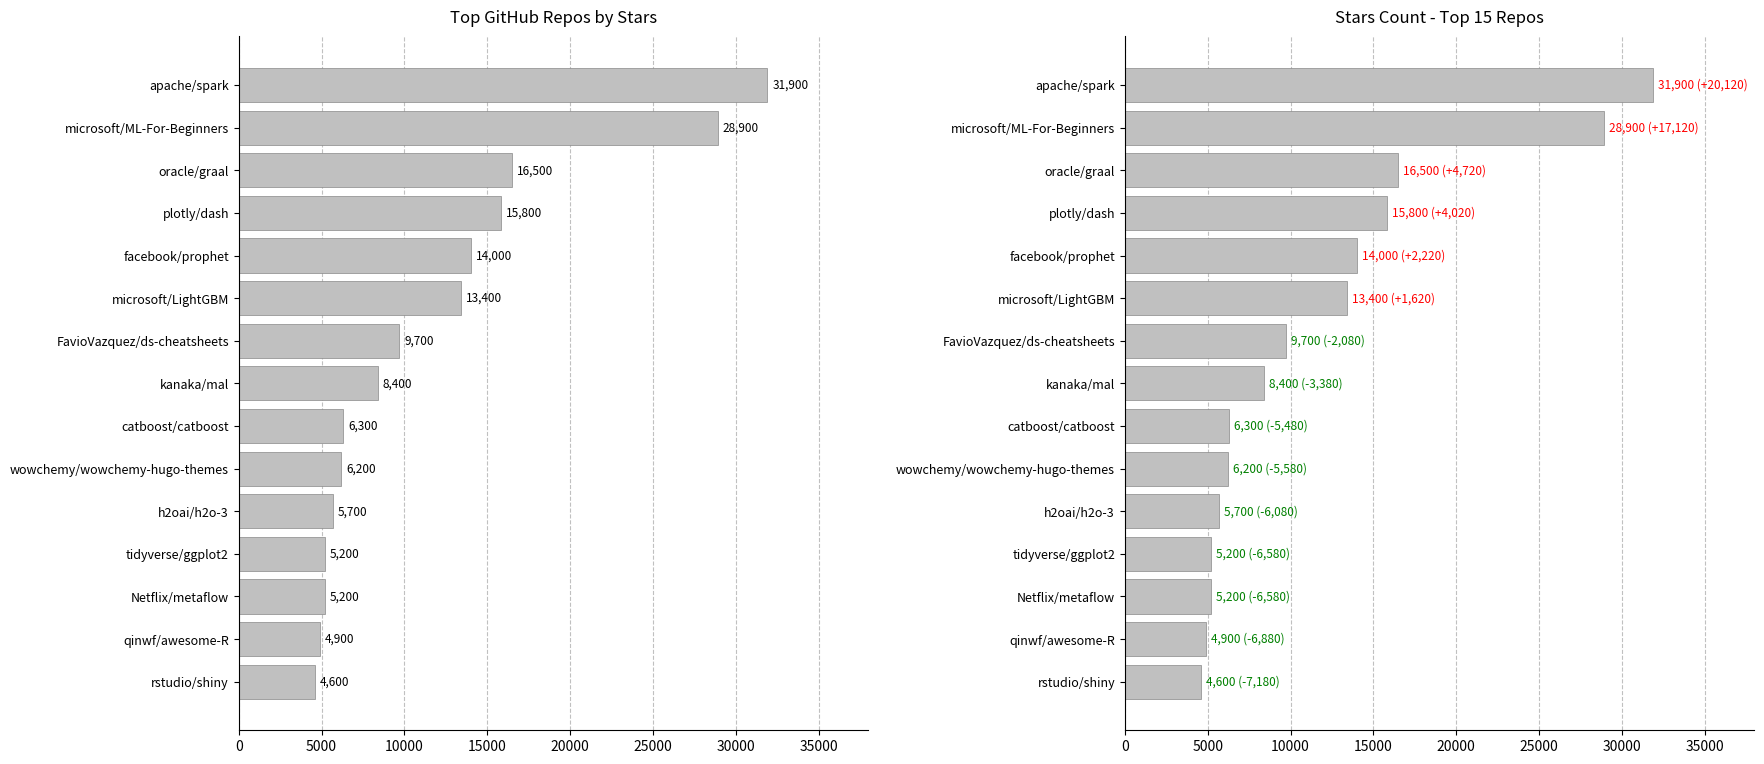

What is the minimum value shown in the chart?

4600